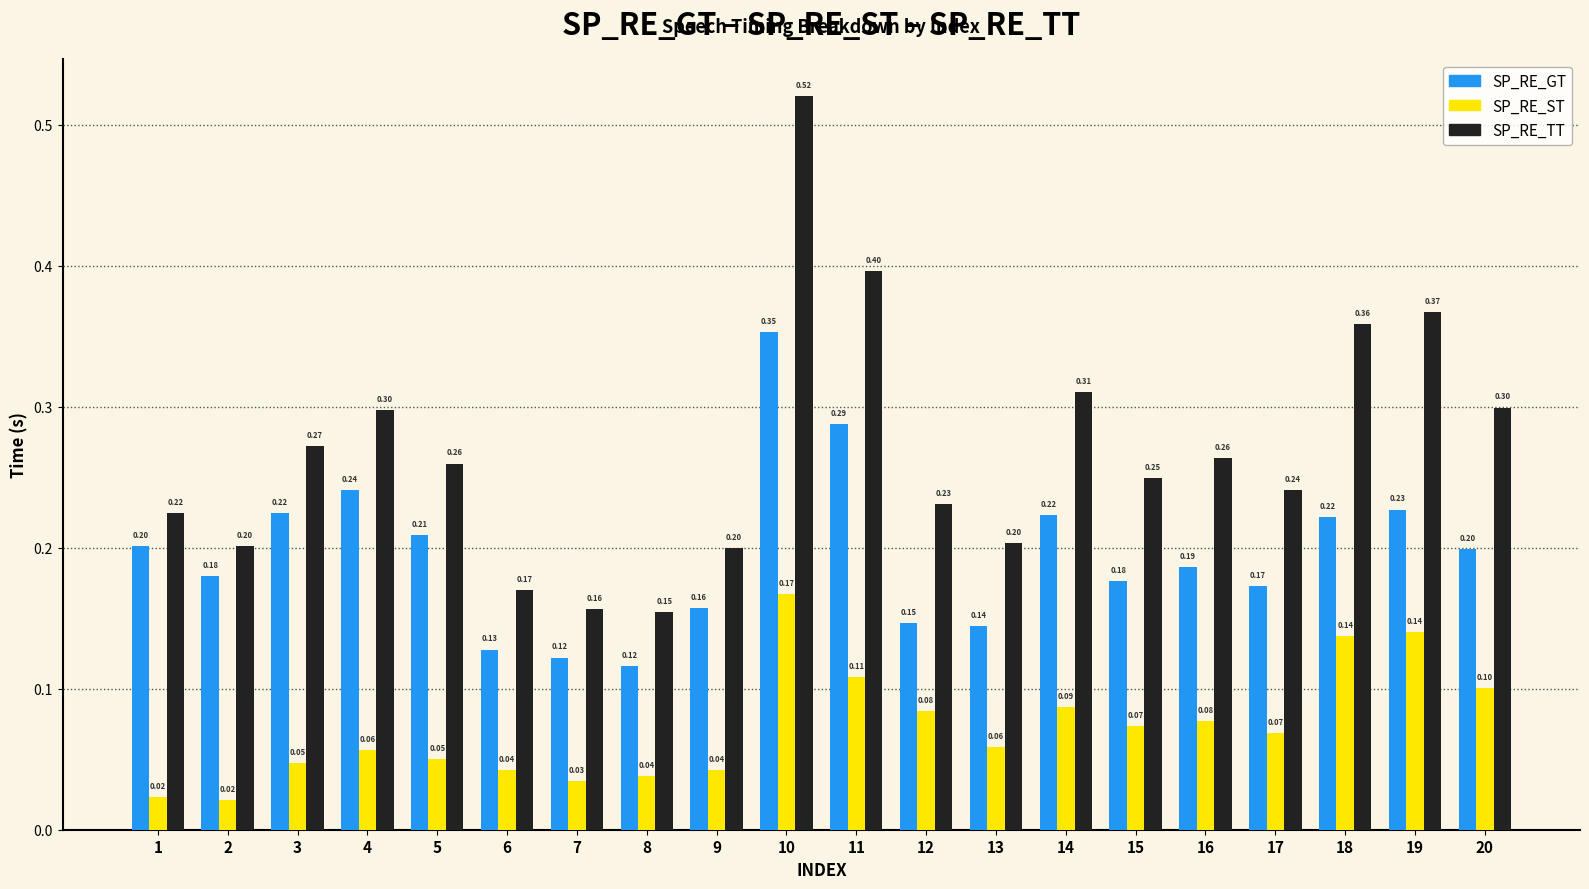

At which category is the sum across all series the highest?

10